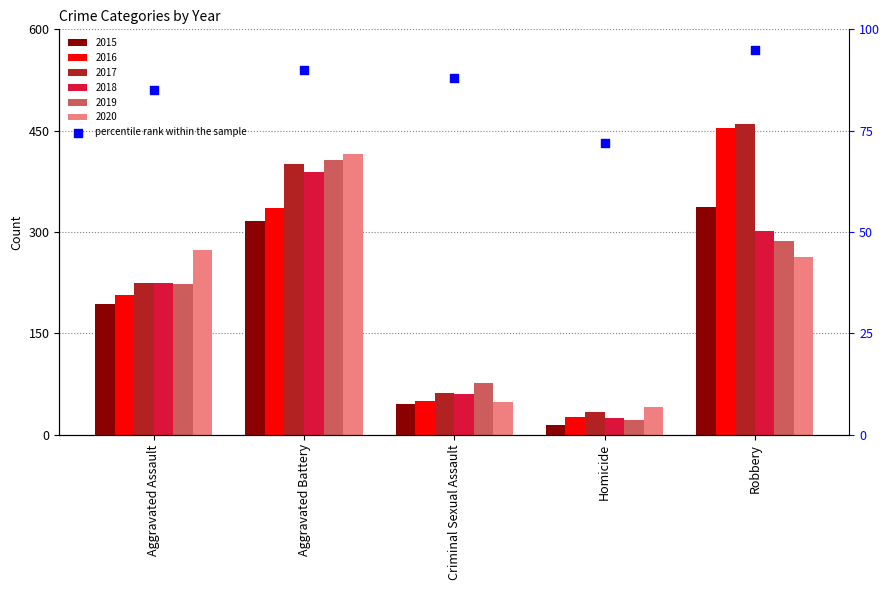

What is the change in value from Aggravated Assault to Robbery?

+10